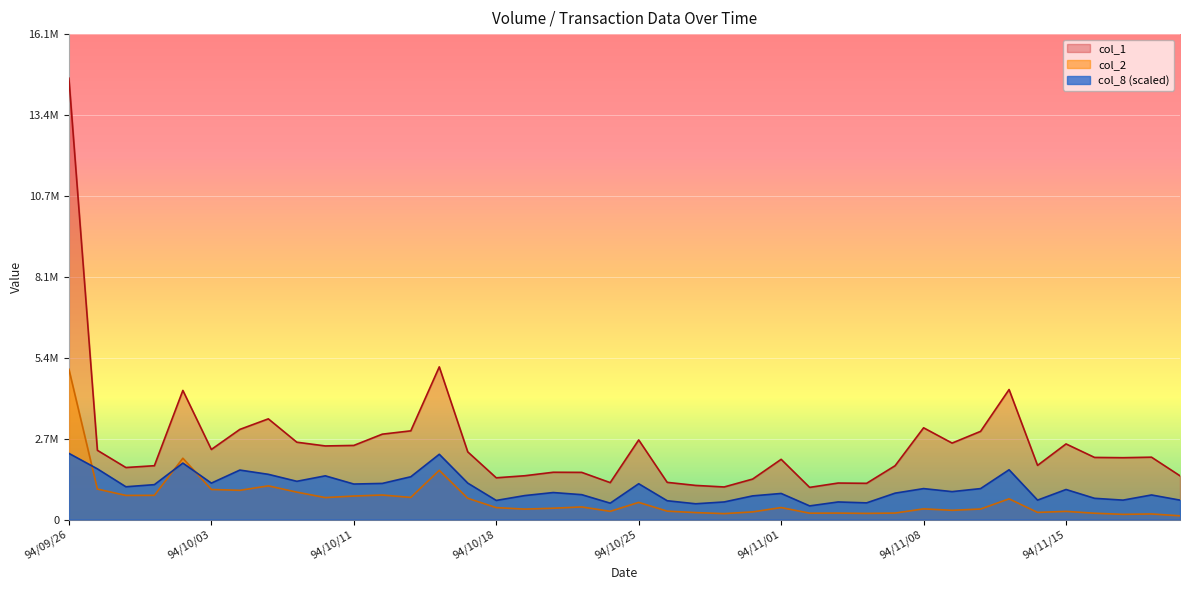

What is the difference between the maximum and second lowest values in the col_2 series?

4814840.0